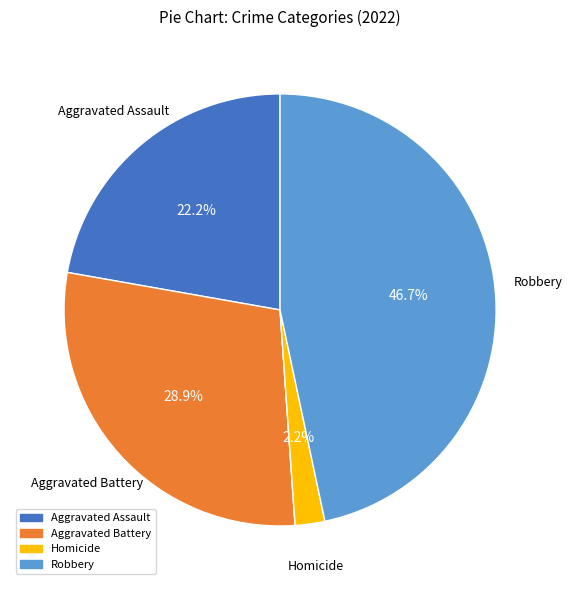

Does any single category account for the majority?

No